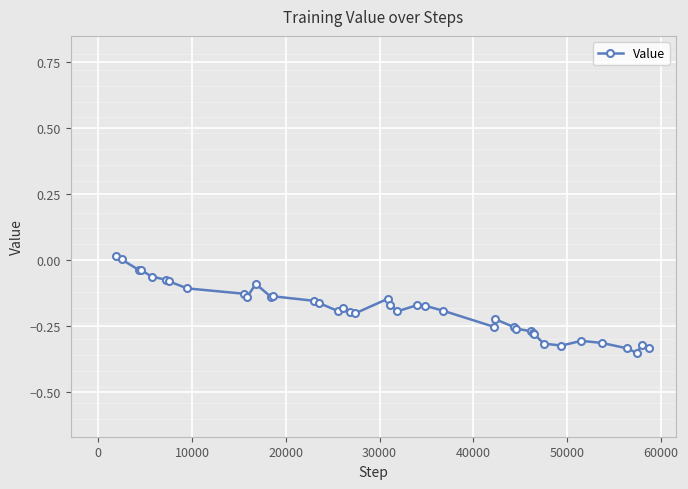

Is this an area chart (filled region under the line)?

No